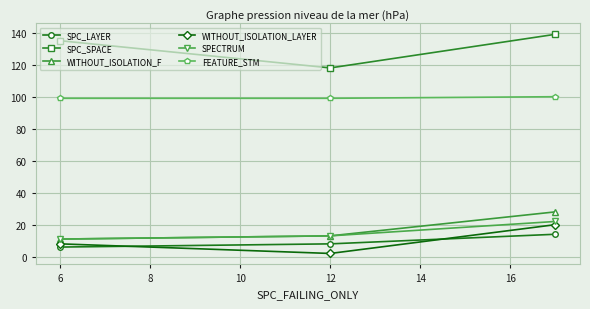

What is the maximum value shown in the chart?

139